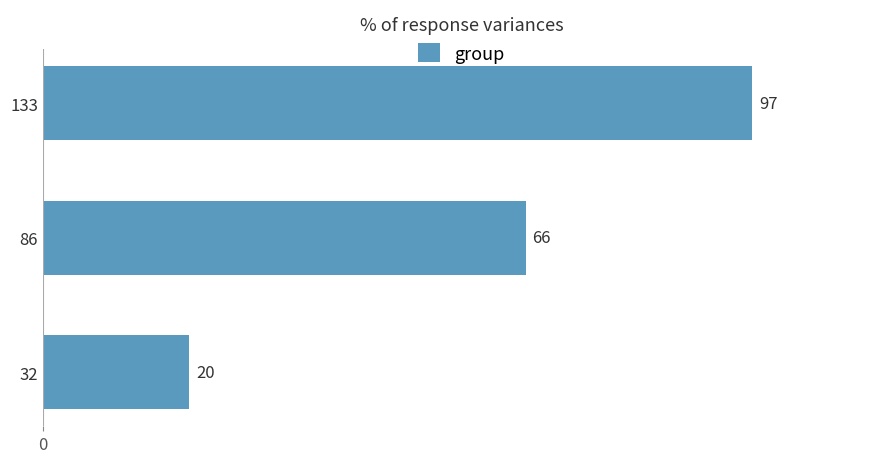

List the labels in order of value, largest first.

133, 86, 32